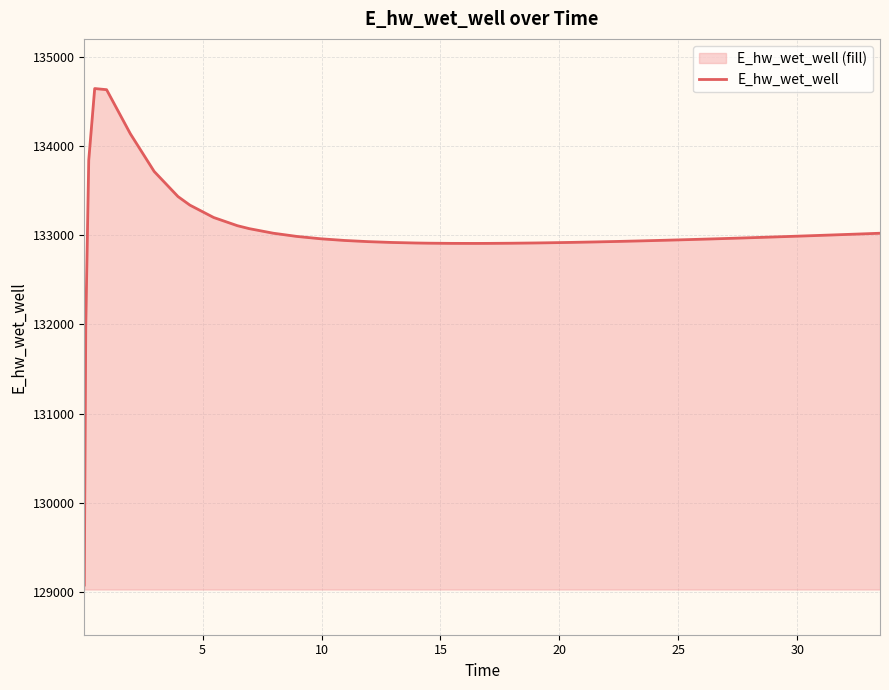

What is the difference between the maximum and minimum values?

5567.8